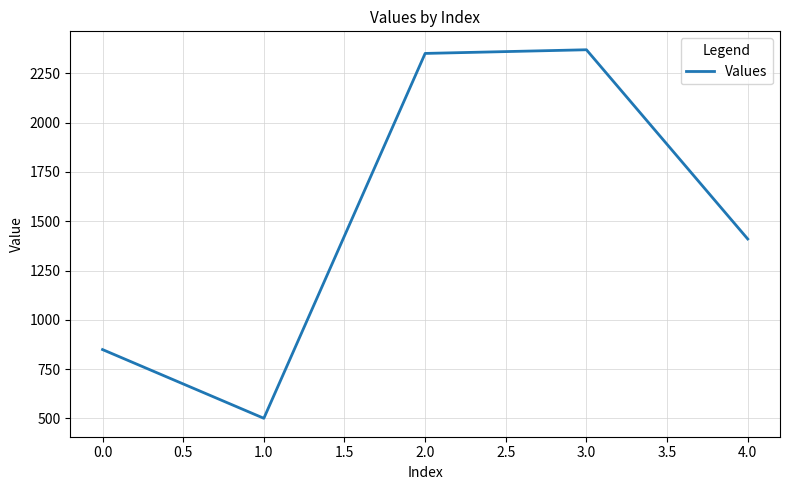

Reading left to right, list all the values displayed in this chart.

849.2	500.7	2350.8	2369.4	1409.9